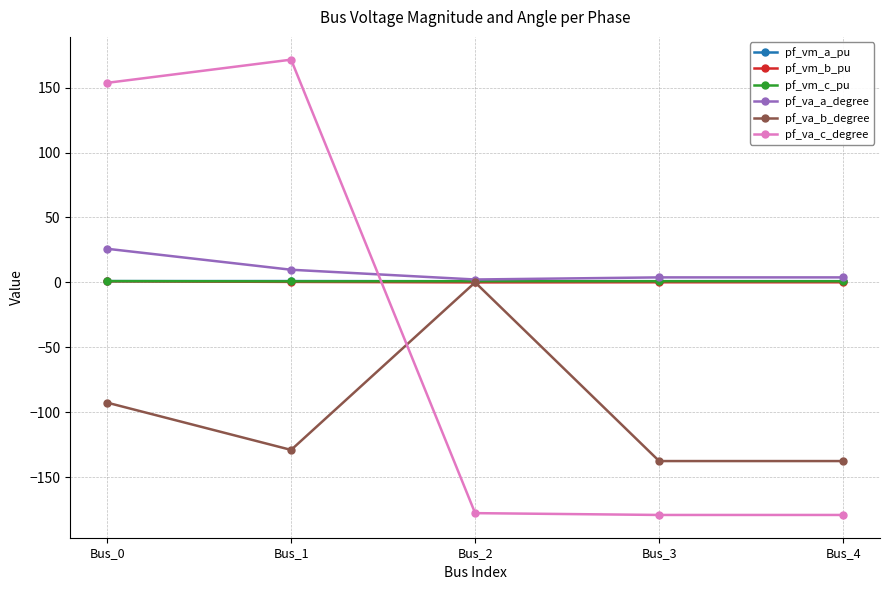

What is the maximum value shown in the chart?

171.6